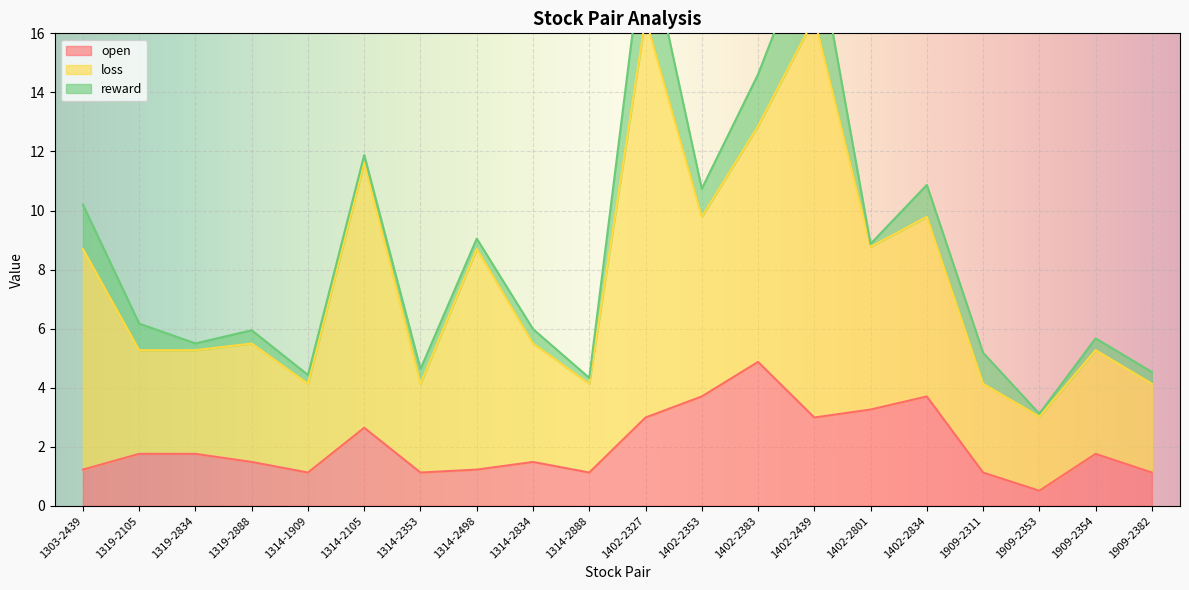

Between 1314-2498 and 1402-2327, which is larger?

1402-2327